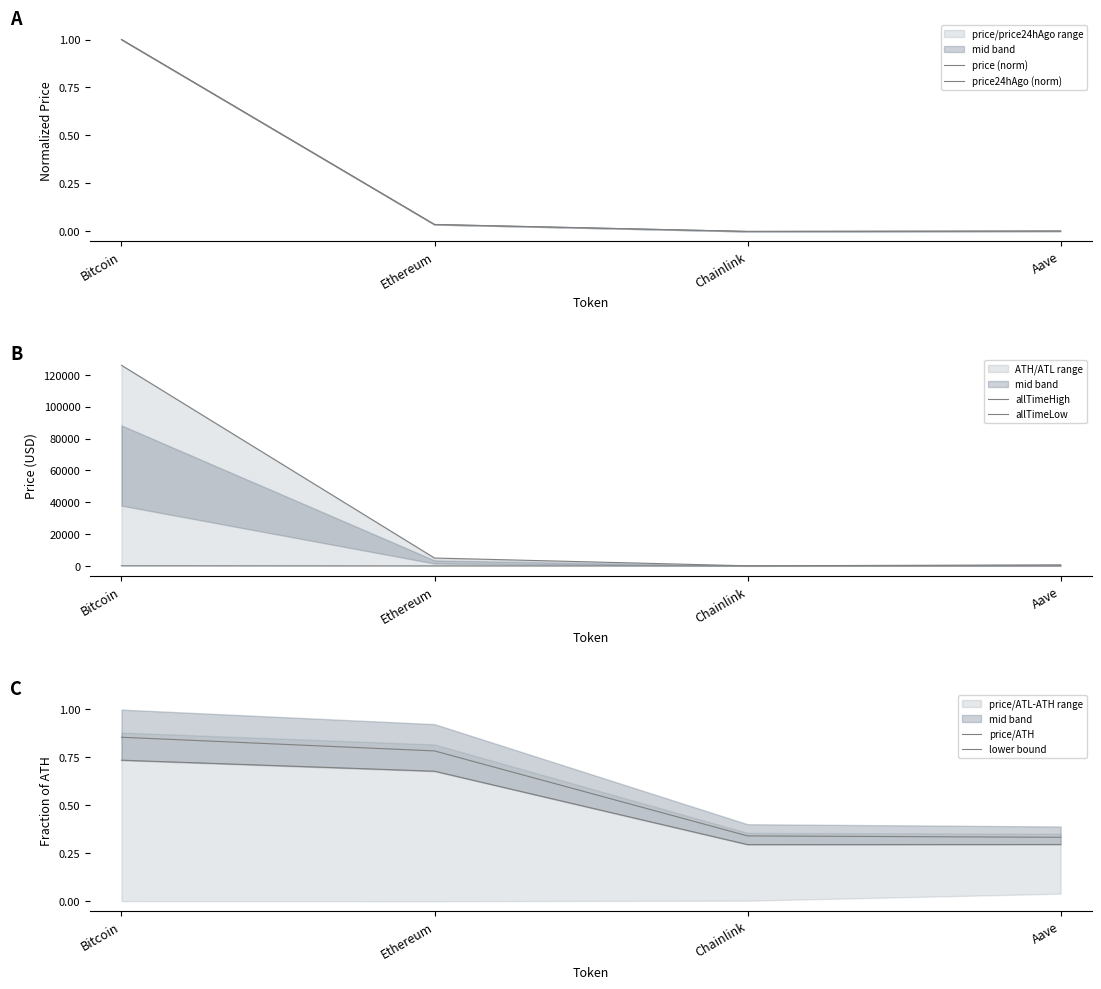

What is the sum of all allTimeHigh values?

131740.4